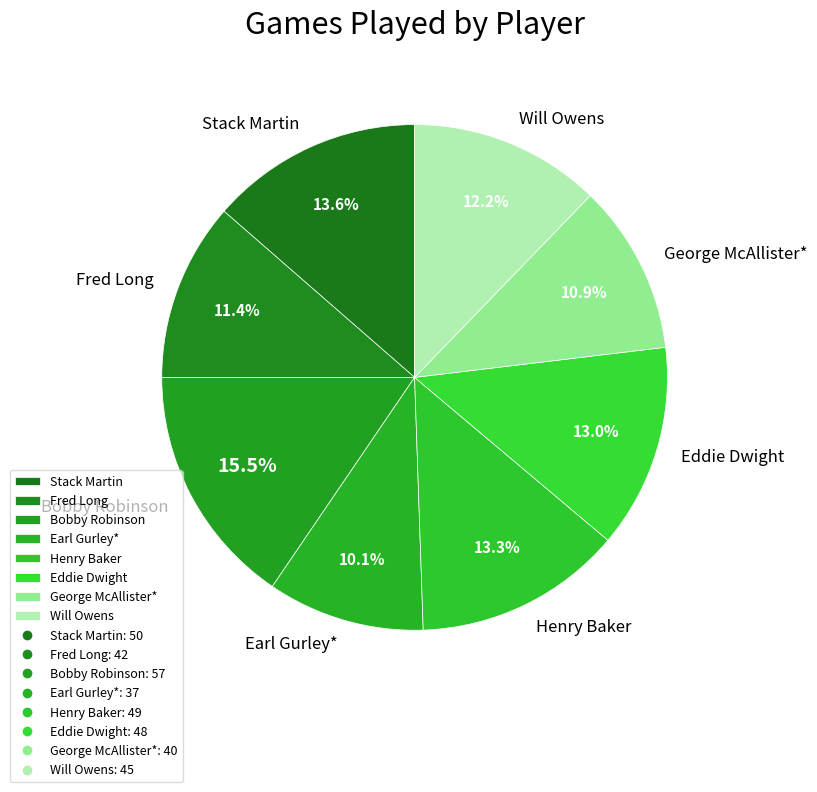

What is the largest slice in the pie chart?

Bobby Robinson